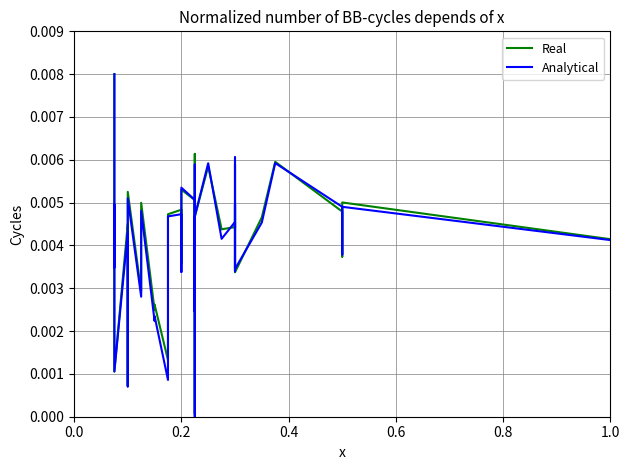

At how many categories does at least one series exceed 0?

39